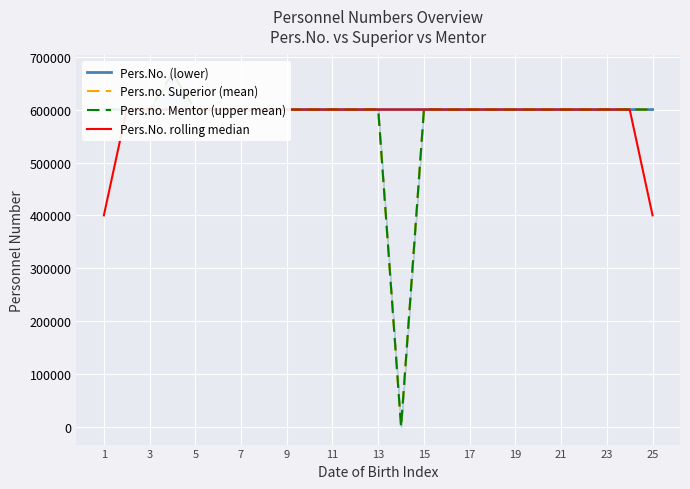

Reading left to right, transcribe all the data shown in this chart.

Pers.No. (lower): 600000.0	600000.0	600023.0	600024.0	600111.0	600122.0	600123.0	600124.0	600126.0	600128.0	600129.0	600130.0	600131.0	600132.0	600133.0	600134.0	600137.0	600138.0	600139.0	600140.0	600141.0	600143.0	600144.0	600148.0	600150.0
Pers.no. Superior (mean): 601505.0	600928.0	600139.0	668936.0	600176.0	600245.0	600137.0	600161.0	600024.0	600024.0	600339.0	600157.0	600511.0	0.0	600450.0	600143.0	600157.0	600111.0	600024.0	600111.0	600138.0	600111.0	600367.0	600272.0	600111.0
Pers.no. Mentor (upper mean): 601505.0	600928.0	600139.0	668936.0	600176.0	600245.0	600137.0	600161.0	600024.0	600024.0	600339.0	600157.0	600511.0	0.0	600450.0	600143.0	600157.0	600111.0	600024.0	600111.0	600138.0	600111.0	600367.0	600272.0	600111.0
Pers.No. rolling median: 400000.0	600007.7	600015.7	600052.7	600085.7	600118.7	600123.0	600124.3	600126.0	600127.7	600129.0	600130.0	600131.0	600132.0	600133.0	600134.7	600136.3	600138.0	600139.0	600140.0	600141.3	600142.7	600145.0	600147.3	400099.3